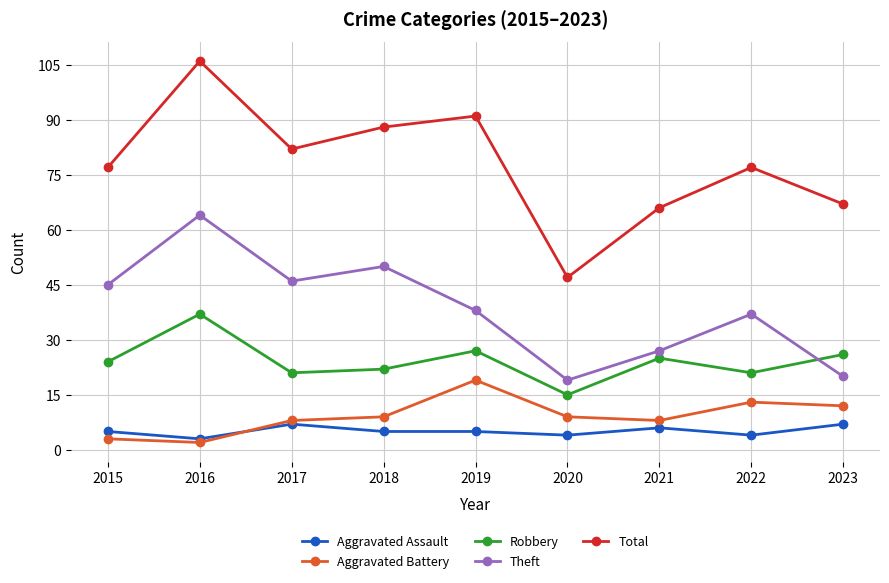

True or false: Theft and Aggravated Battery intersect in this chart.

False